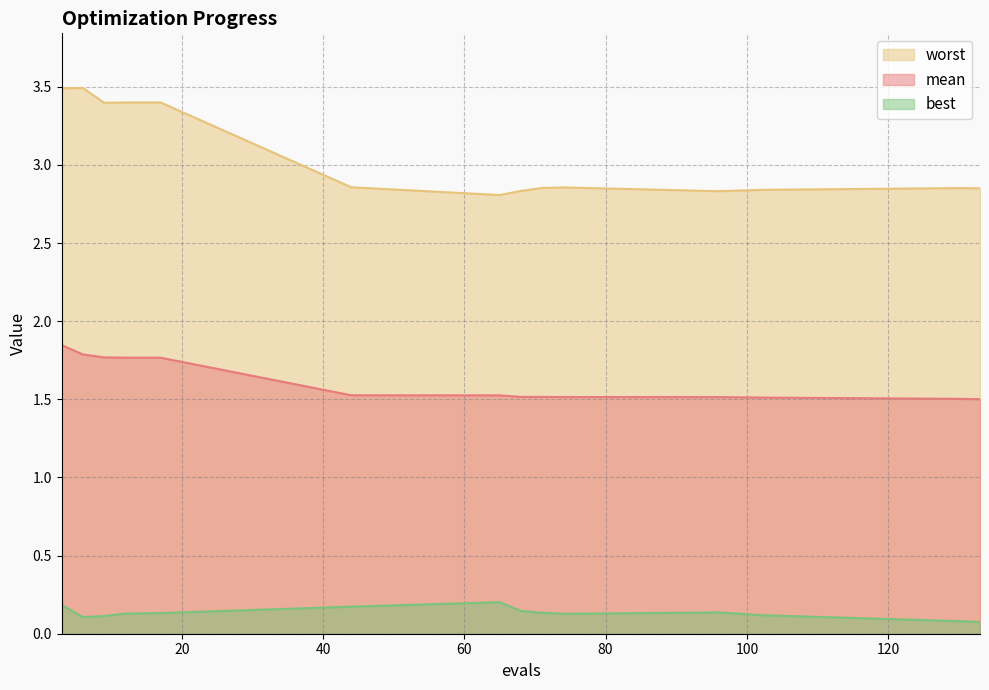

List the series in order of their peak value, lowest first.

best, mean, worst